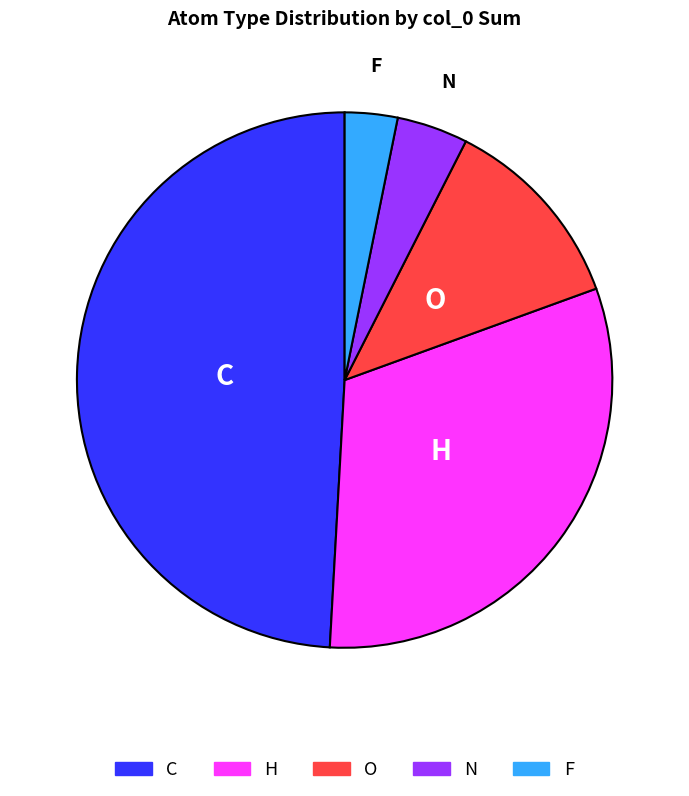

Does any single category account for the majority?

No